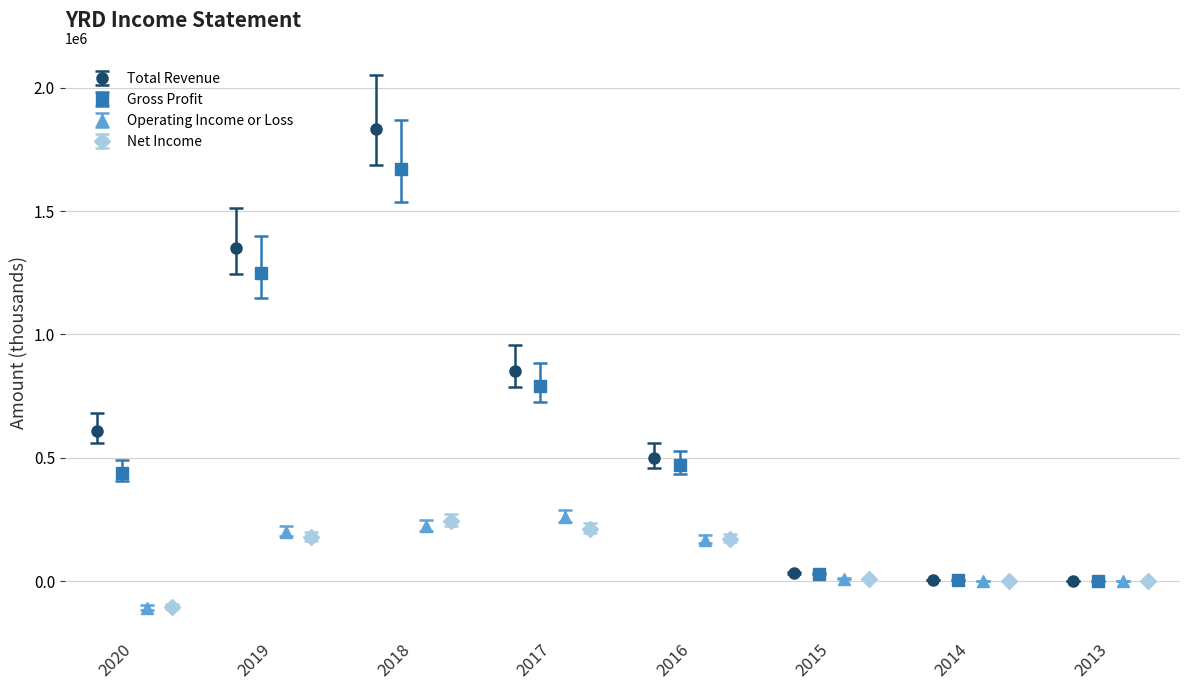

What is the total value across all series at 2013?

-1800